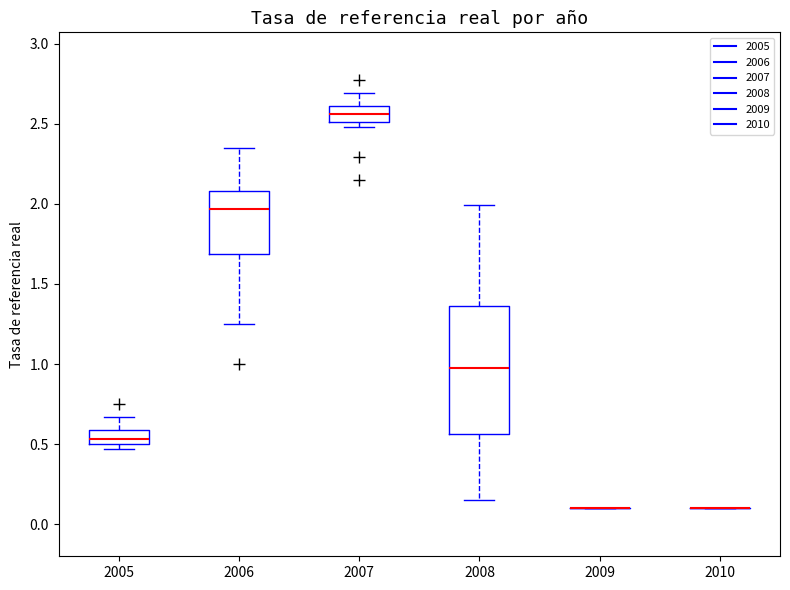

Which box is the tallest, from its lower edge to its upper edge?

2008